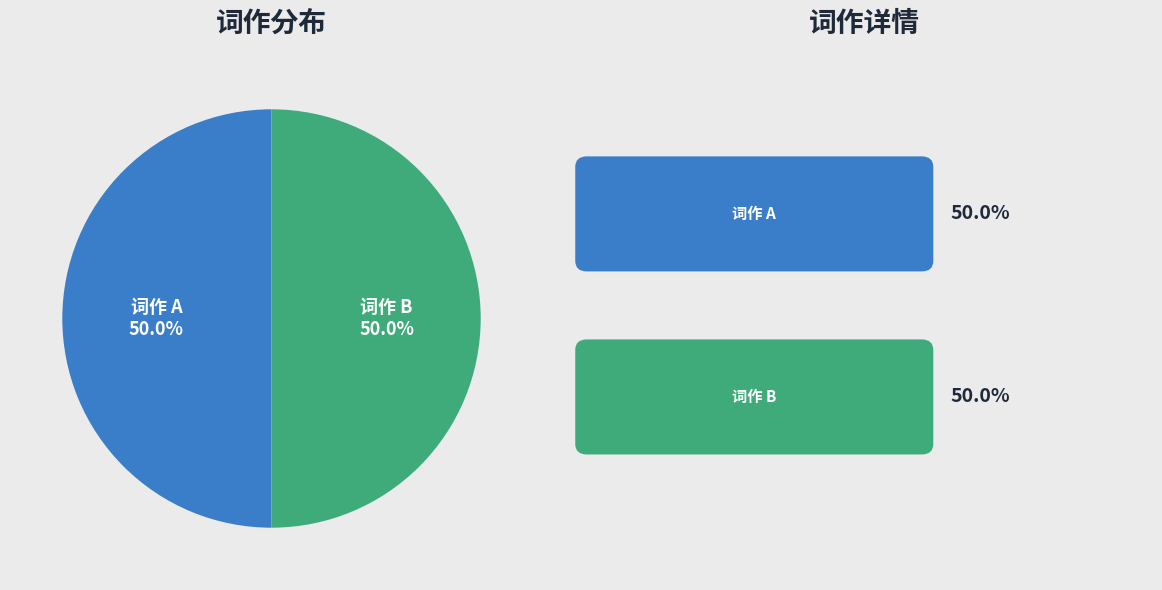

What portion of the pie excludes 词作 B?

50.0%